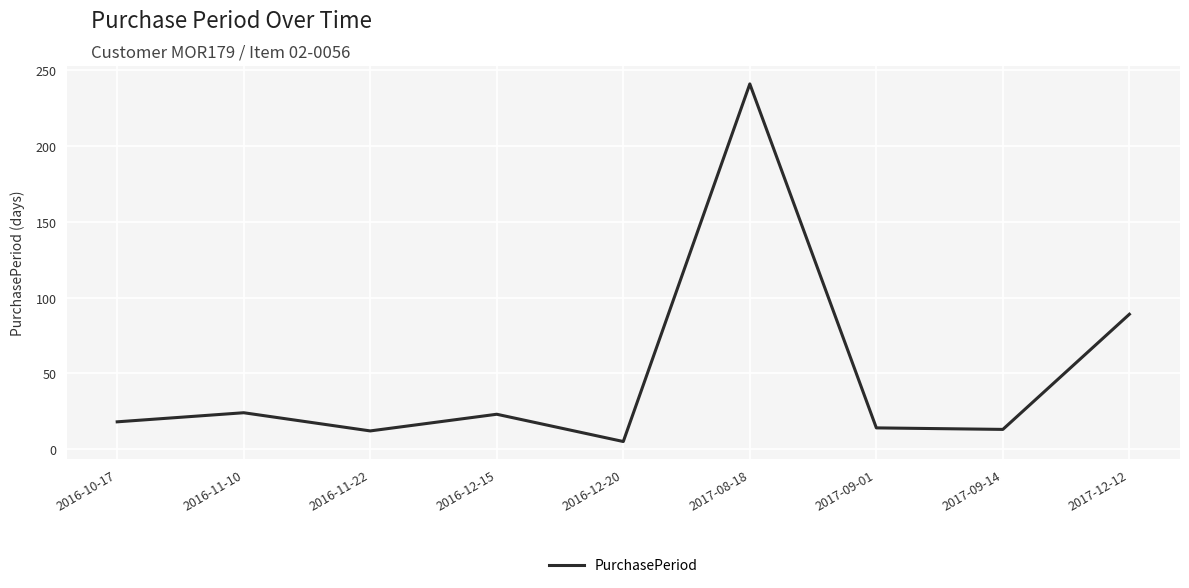

Which category has the highest value across all series?

2017-08-18